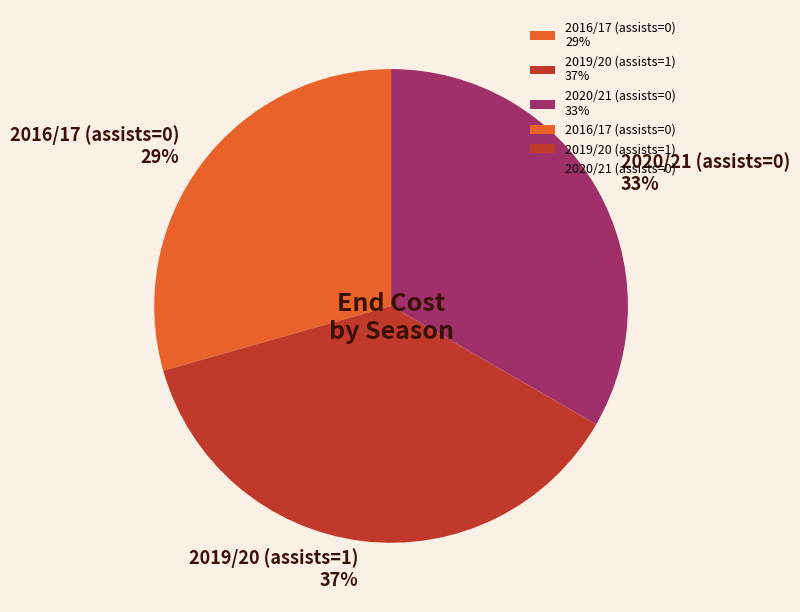

True or false: 2019/20 (assists=1) accounts for 46% of the total.

False